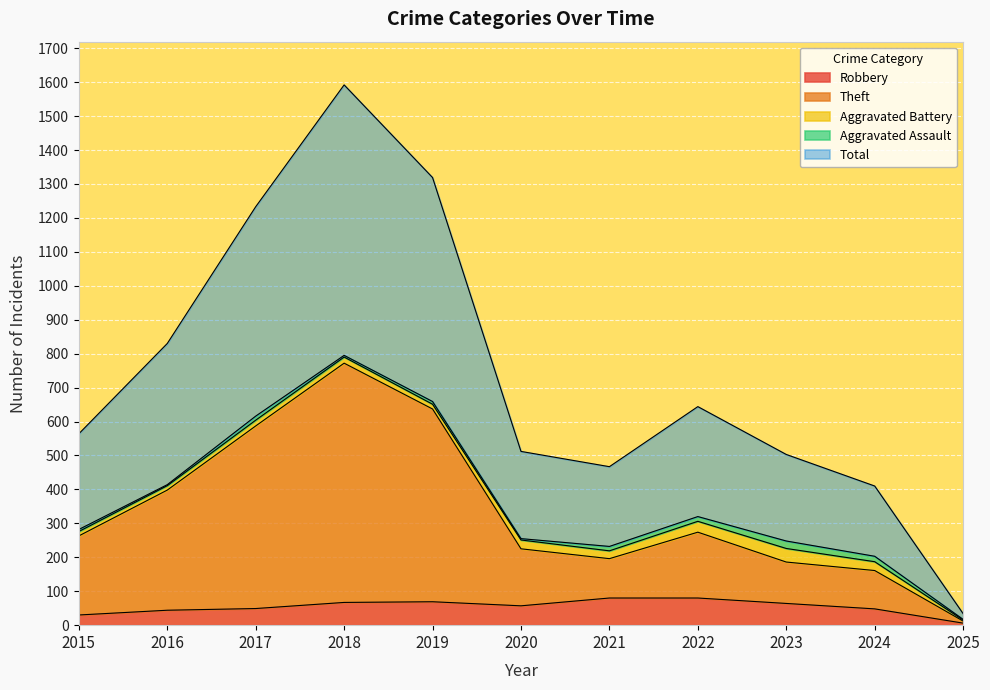

What is the highest value of the Robbery series?

80